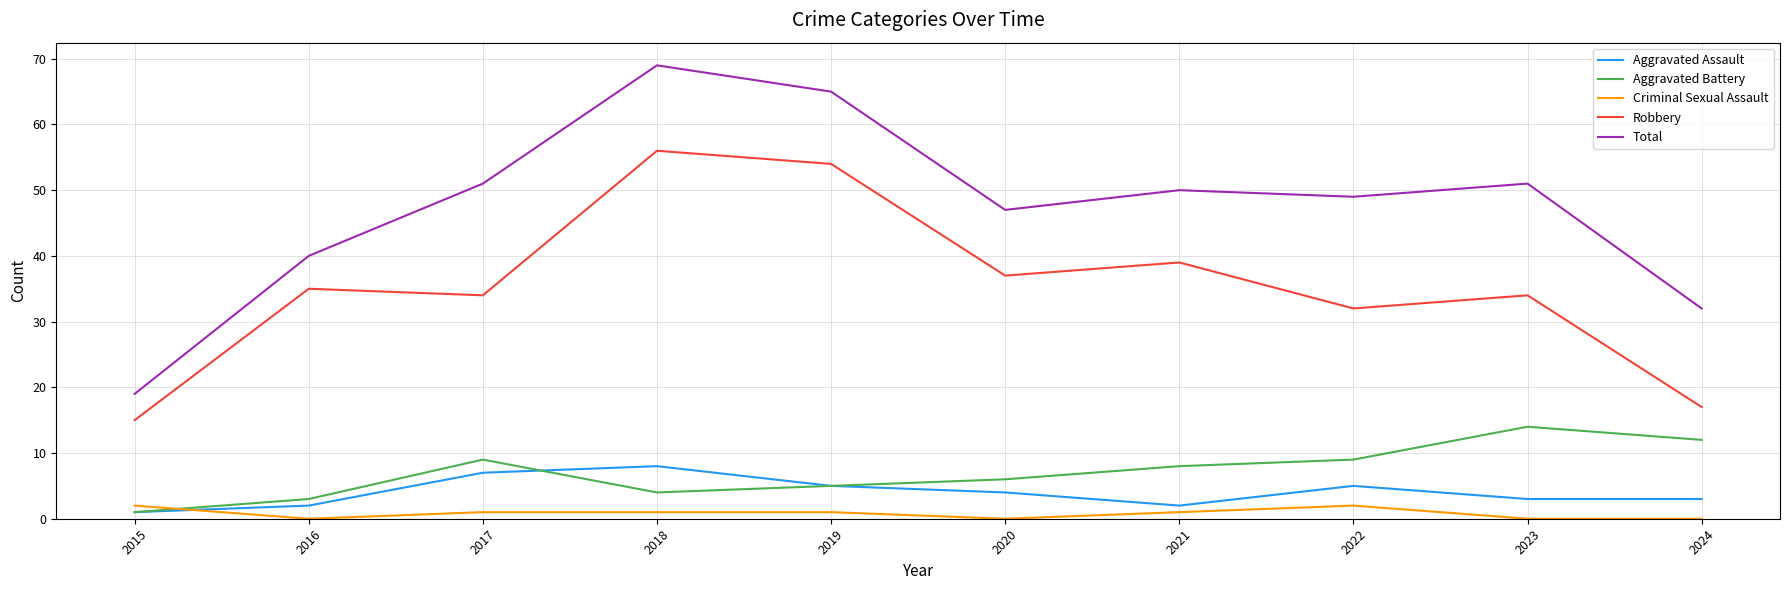

How many lines are shown in the chart?

5